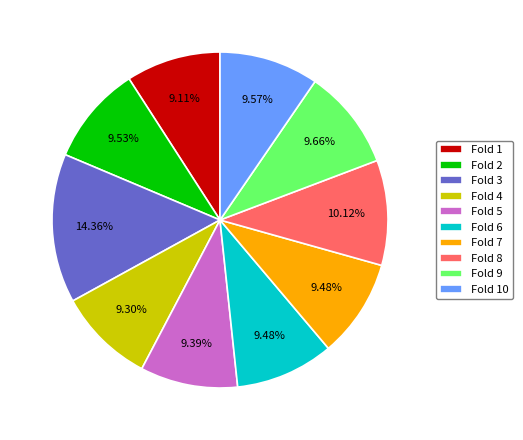

Does any single category account for the majority?

No